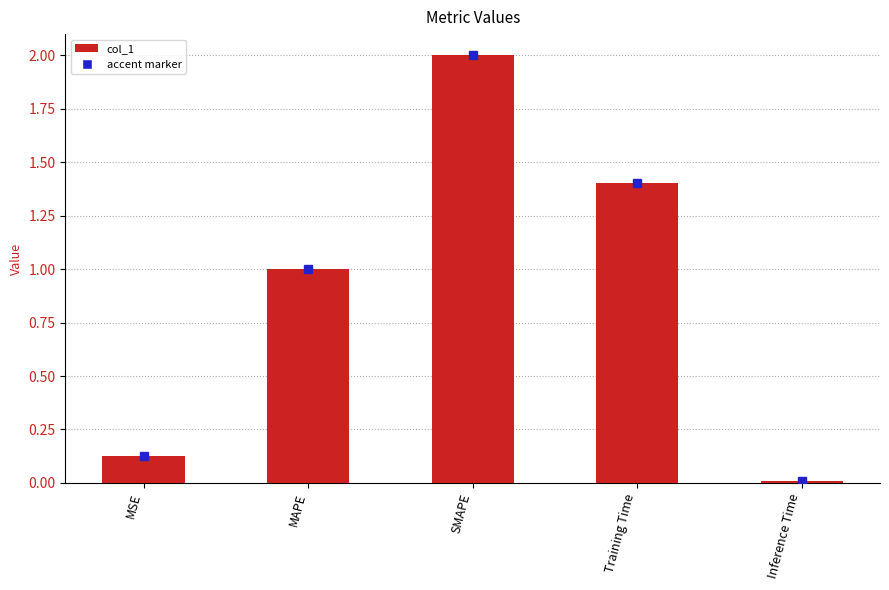

The value at SMAPE is 1.2. True or false?

False